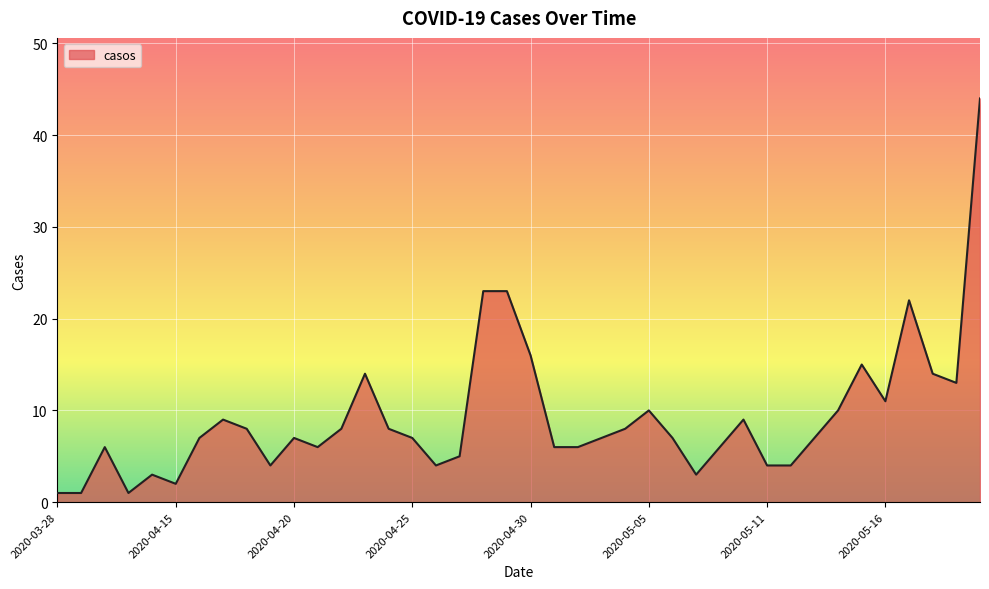

What is the difference between the maximum and minimum values?

43